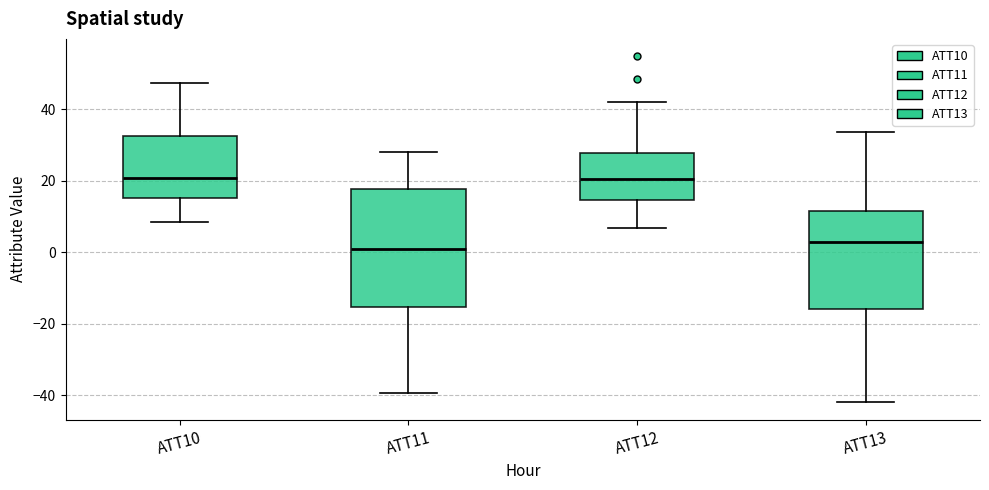

Which box is the tallest, from its lower edge to its upper edge?

ATT11